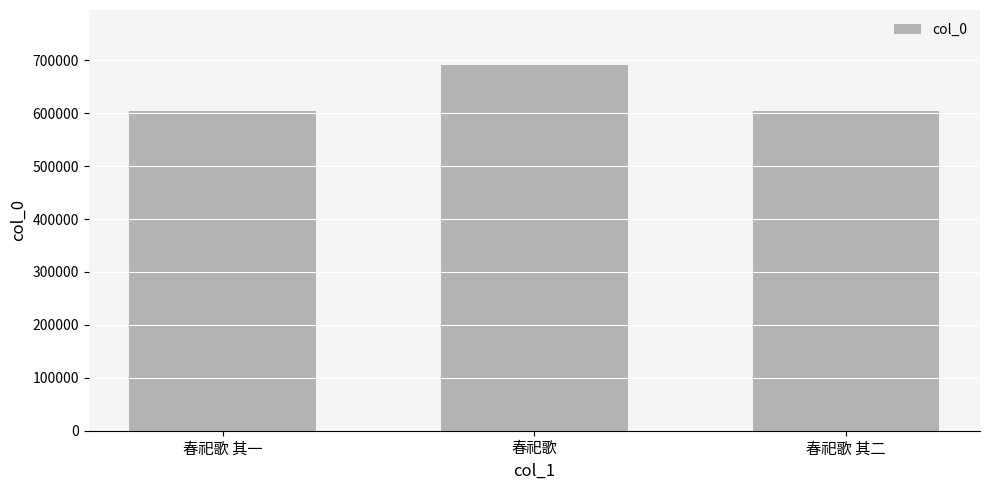

What is the difference between the maximum and minimum values?

87965